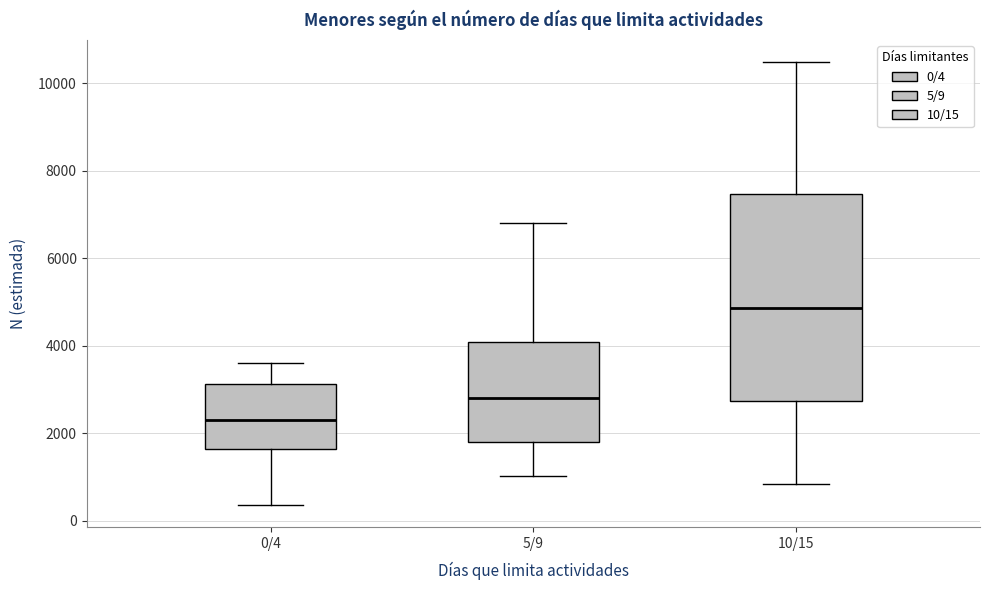

Where does the upper whisker of the box for 5/9 end on the y-axis? The values are not printed on the chart, so give them approximately, as read against the axis.

6800